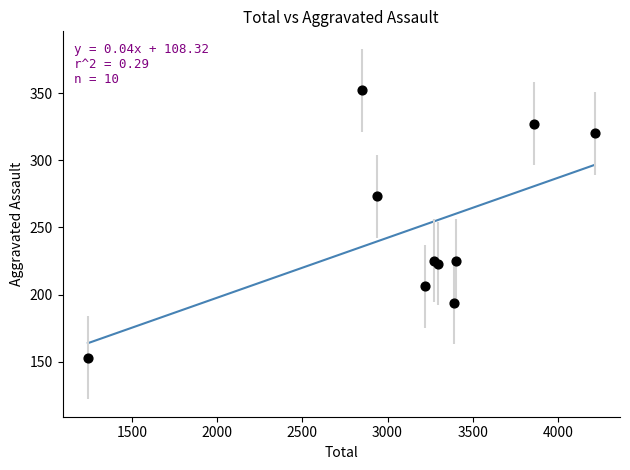

What Y value in the scatter plot is closest to 252?

273